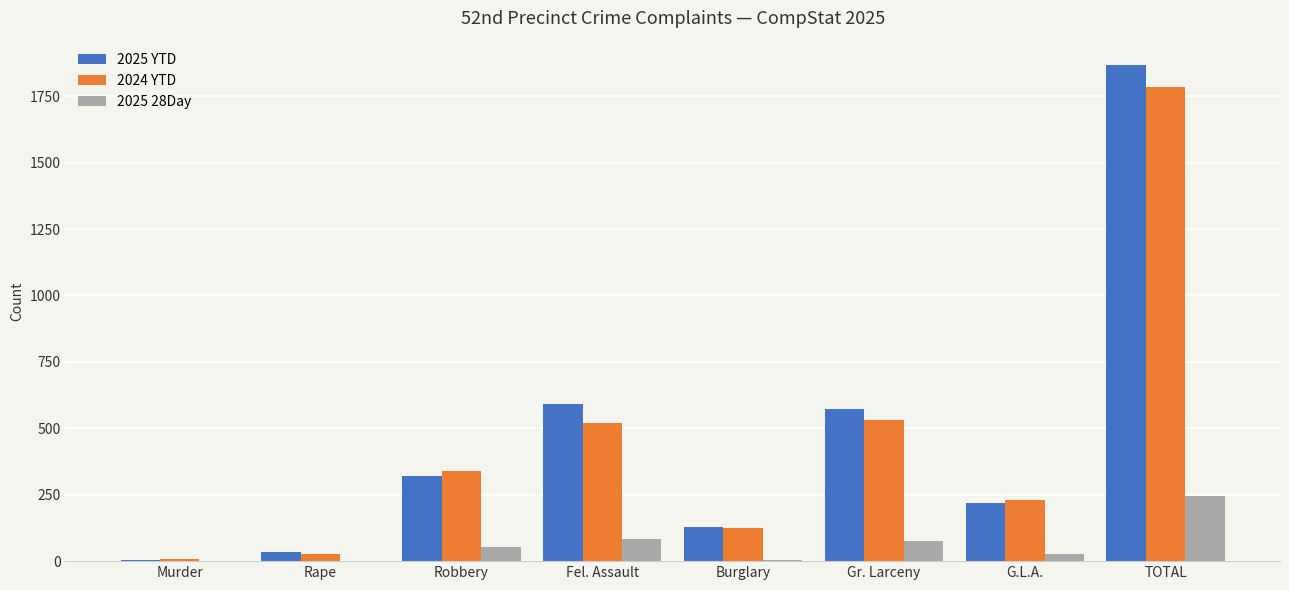

What is the average value of the 2024 YTD series?

446